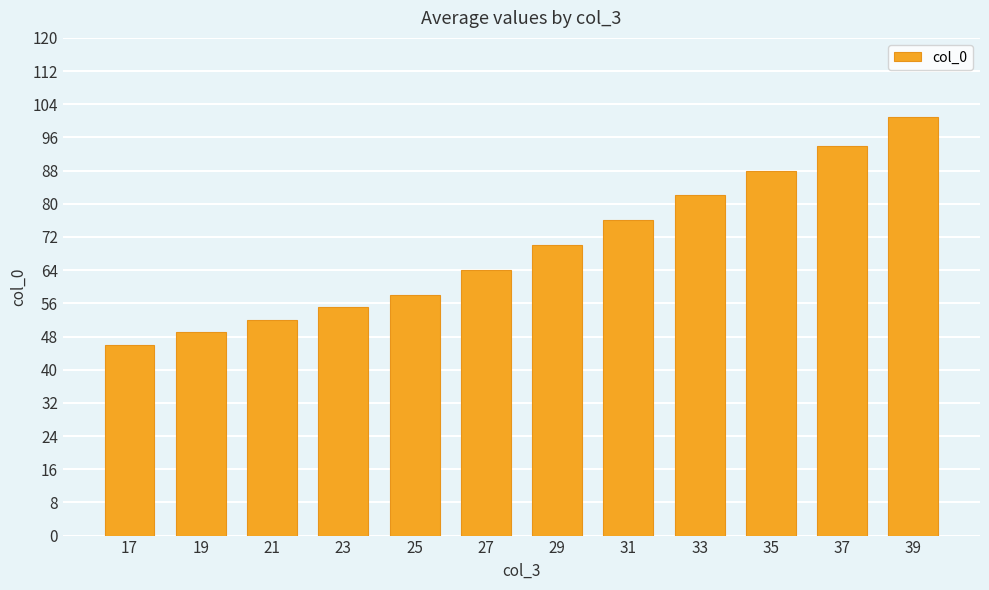

The value at 21 is 91. True or false?

False